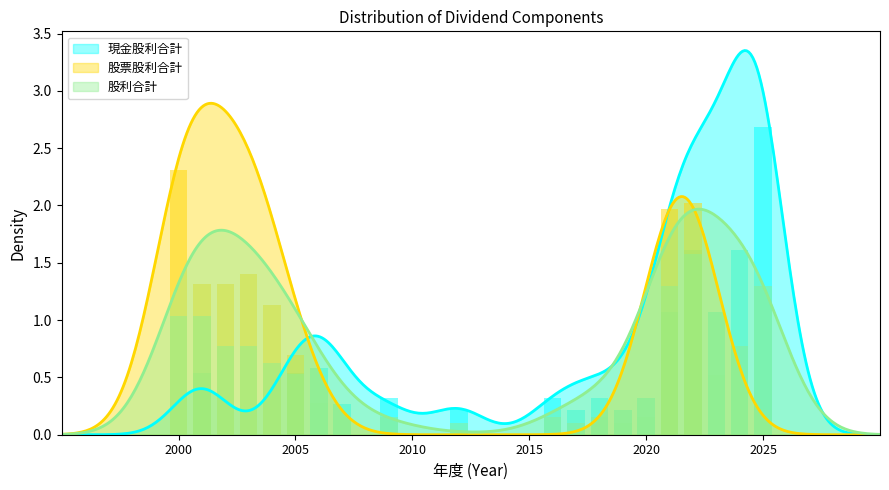

True or false: 股票股利合計 has a value of 0.0 at 2011.

True